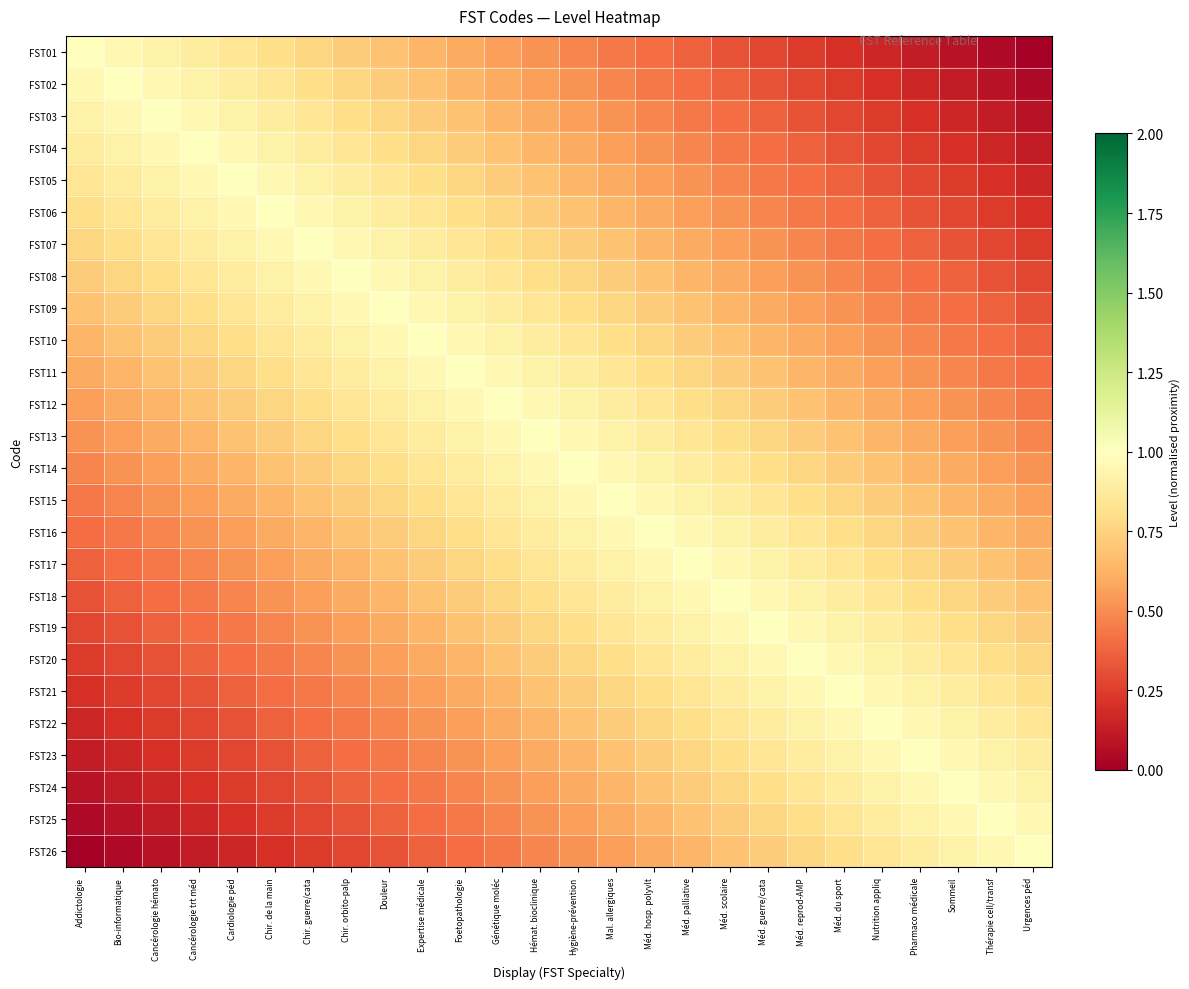

Rank the series at Thérapie cell/transf from lowest to highest value.

FST01, FST02, FST03, FST04, FST05, FST06, FST07, FST08, FST09, FST10, FST11, FST12, FST13, FST14, FST15, FST16, FST17, FST18, FST19, FST20, FST21, FST22, FST23, FST24, FST26, FST25